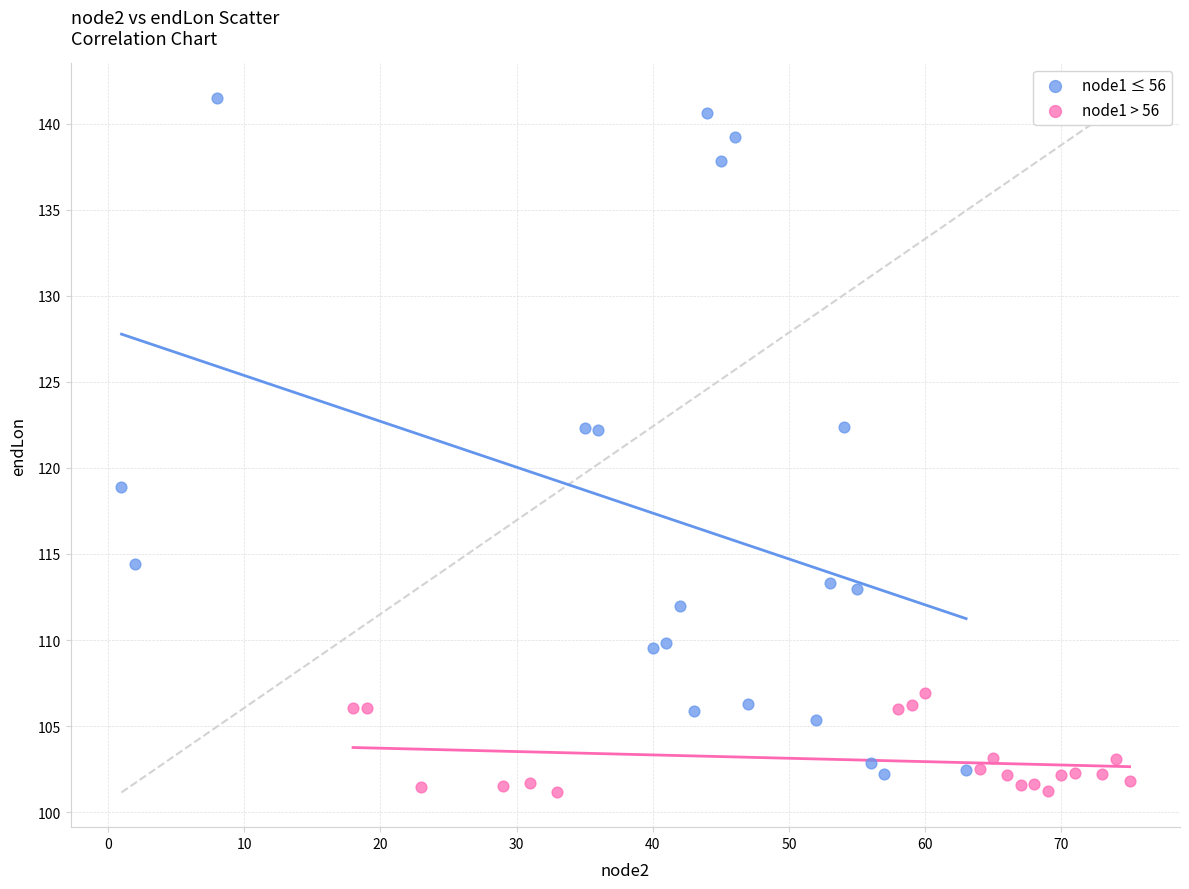

Which series reaches the maximum Y coordinate?

node1 ≤ 56